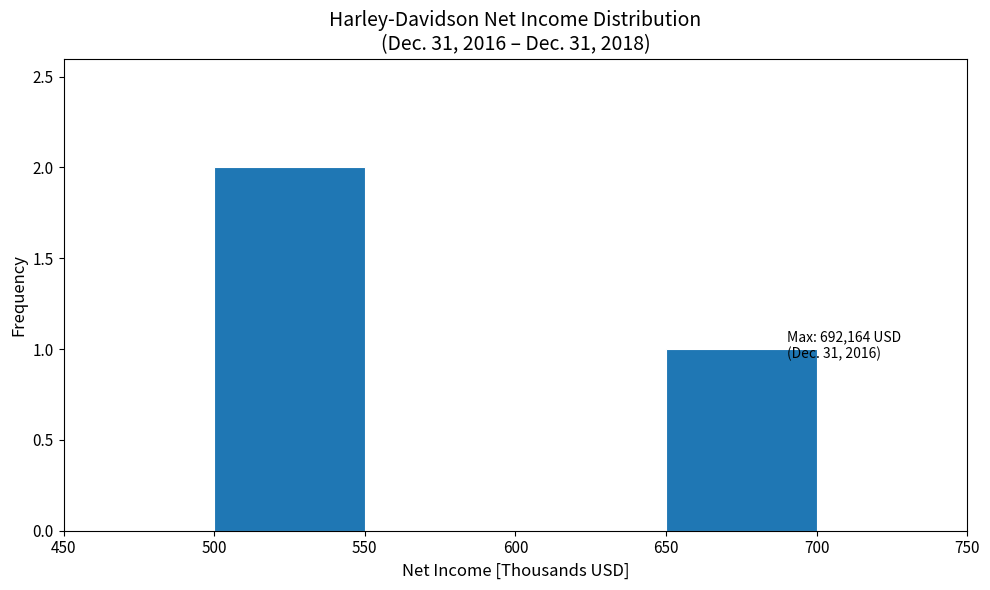

Over which range of the x-axis is the bar tallest?

500 to 550